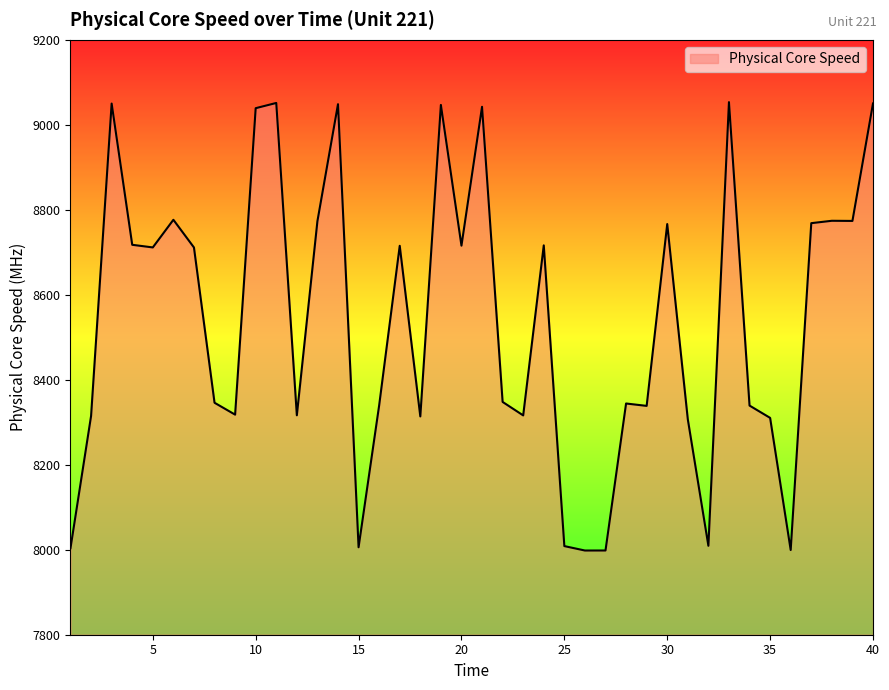

What is the smallest value displayed?

7998.2